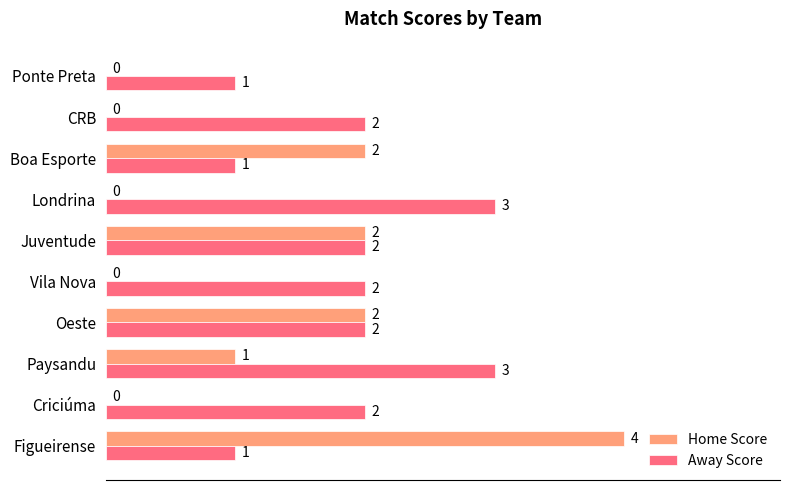

What value does the Away Score series have at Paysandu?

3